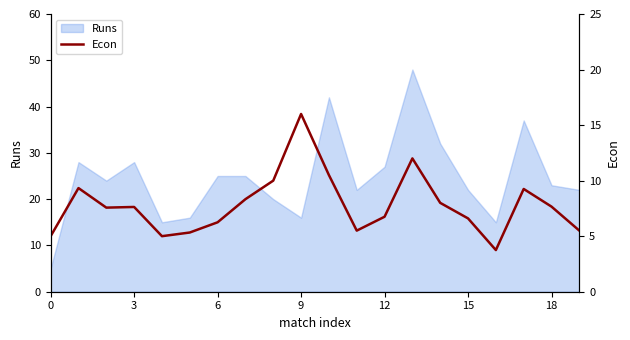

How many values are below 7?

9